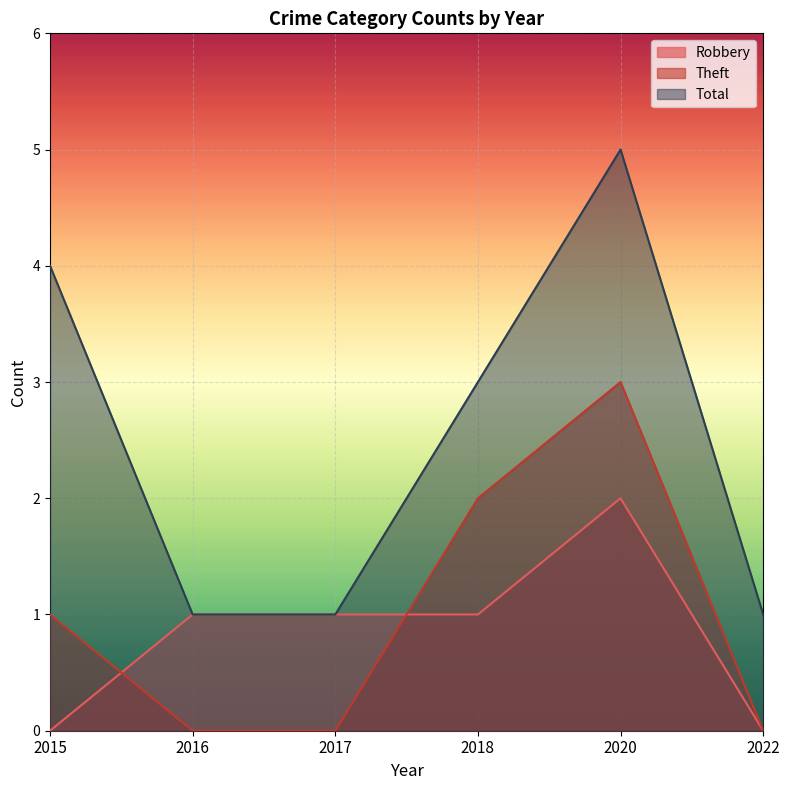

Reading left to right, transcribe all the data shown in this chart.

Robbery: 2015=0	2016=1	2017=1	2018=1	2020=2	2022=0
Theft: 2015=1	2016=0	2017=0	2018=2	2020=3	2022=0
Total: 2015=4	2016=1	2017=1	2018=3	2020=5	2022=1